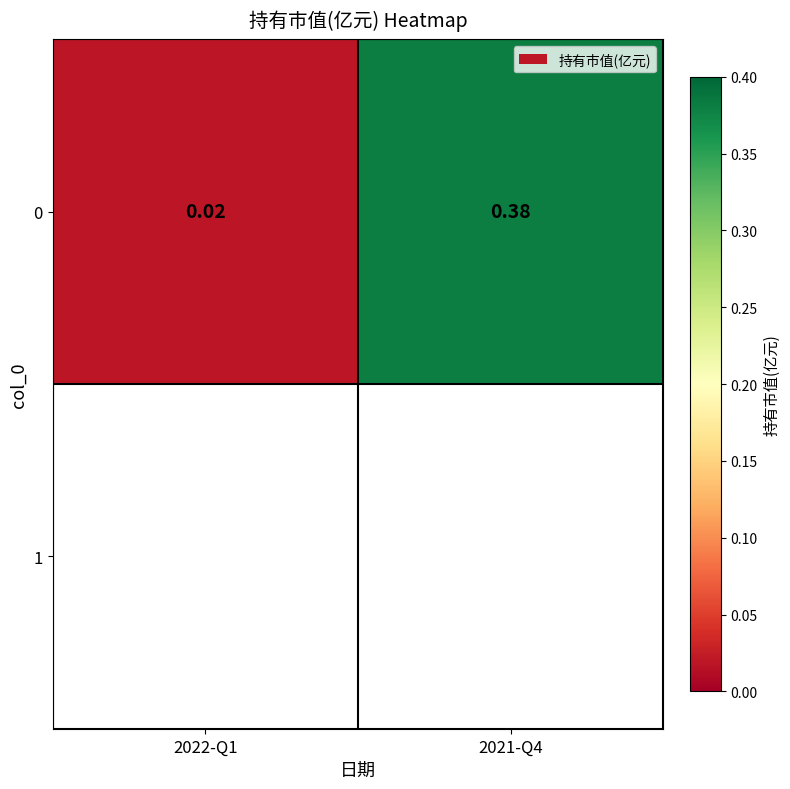

Reading left to right, list all the values displayed in this chart.

2022-Q1=0.0	2021-Q4=0.4